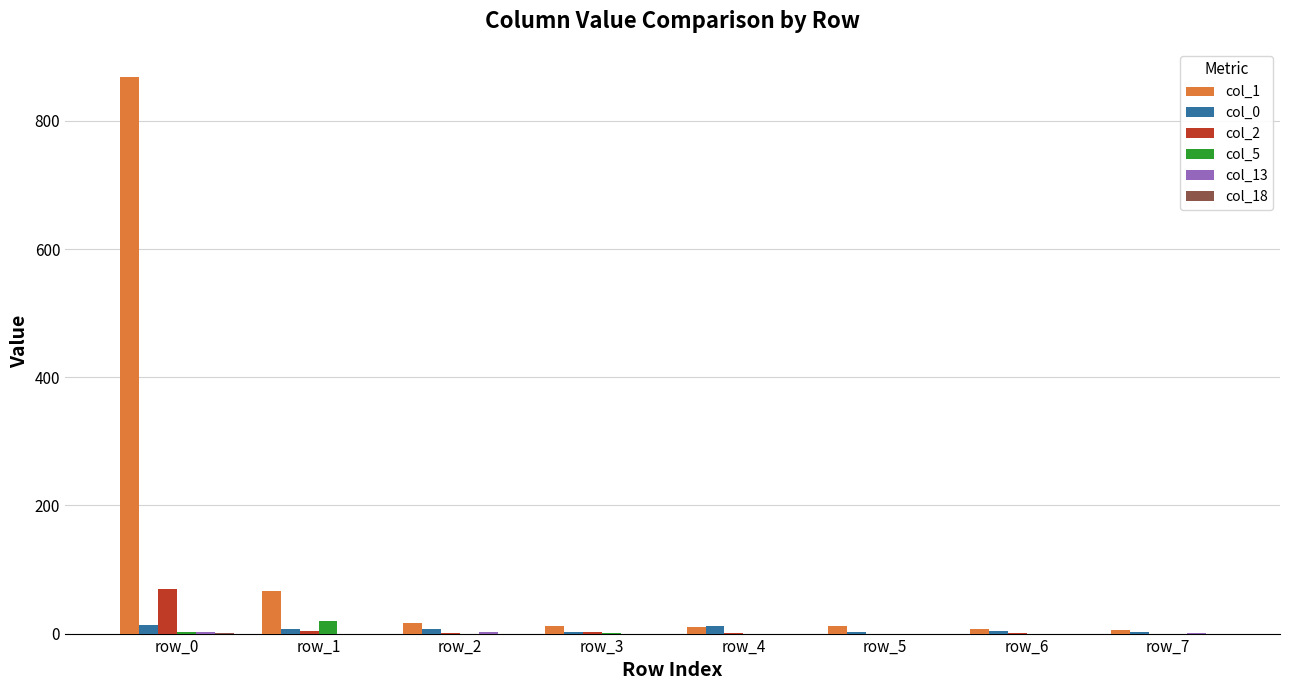

At which category is the sum across all series the highest?

row_0